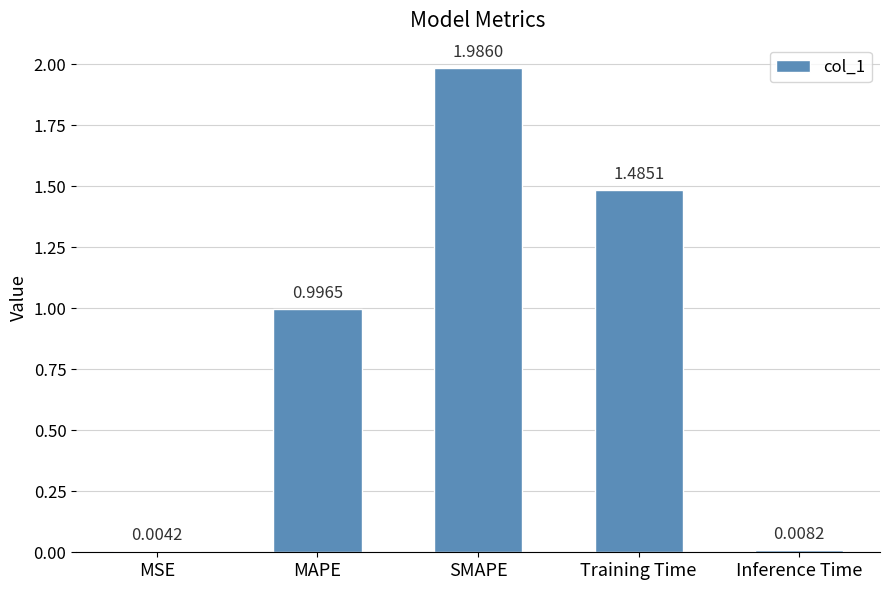

Where is the data nearest to the value 0?

MSE